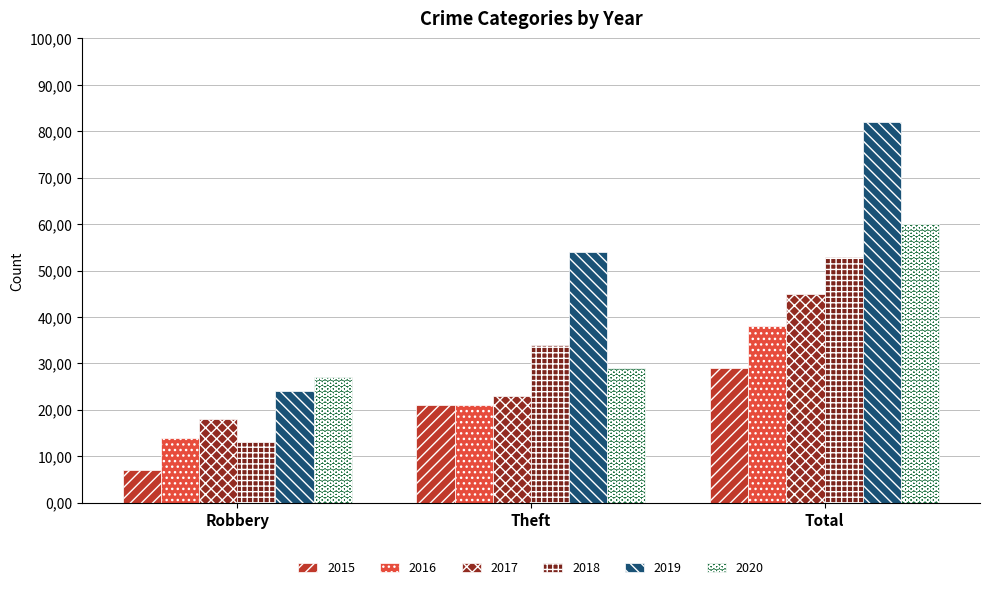

At which category is the sum across all series the highest?

Total